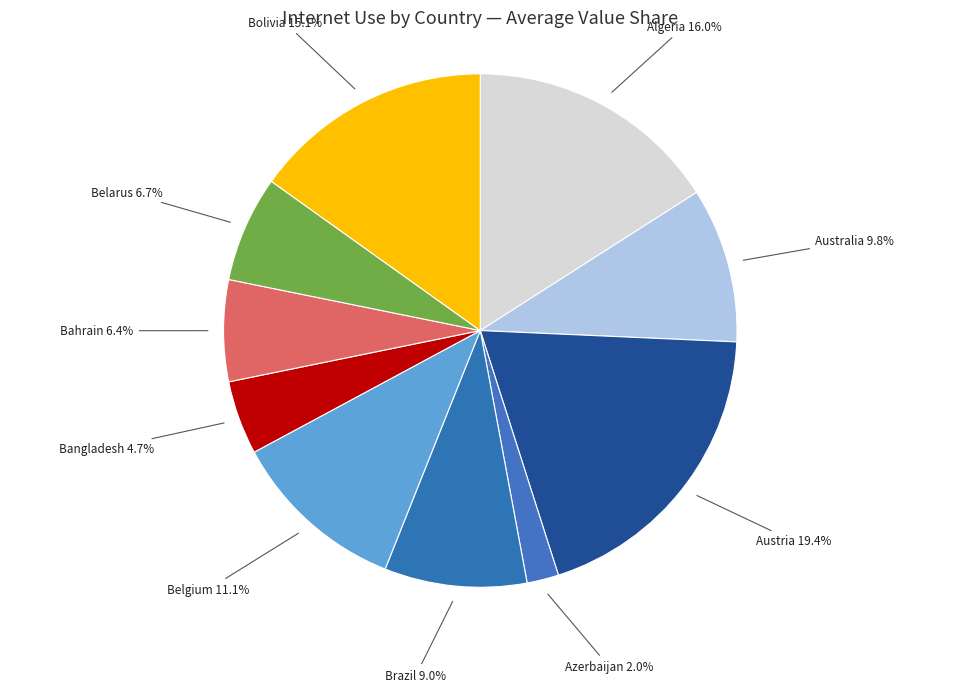

Which category has the biggest portion of the pie?

Austria